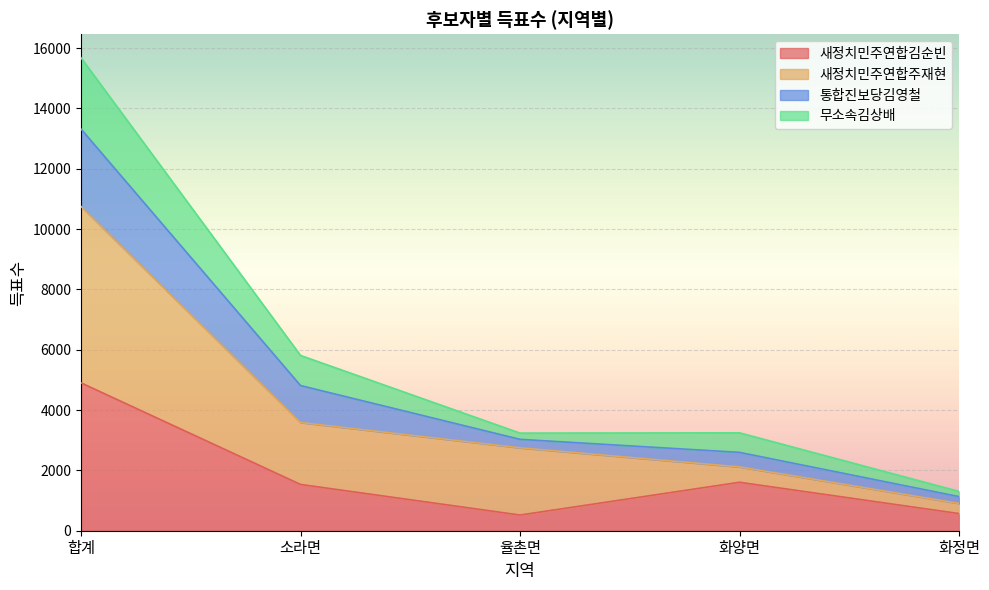

True or false: 새정치민주연합김순빈 and 통합진보당김영철 intersect in this chart.

False